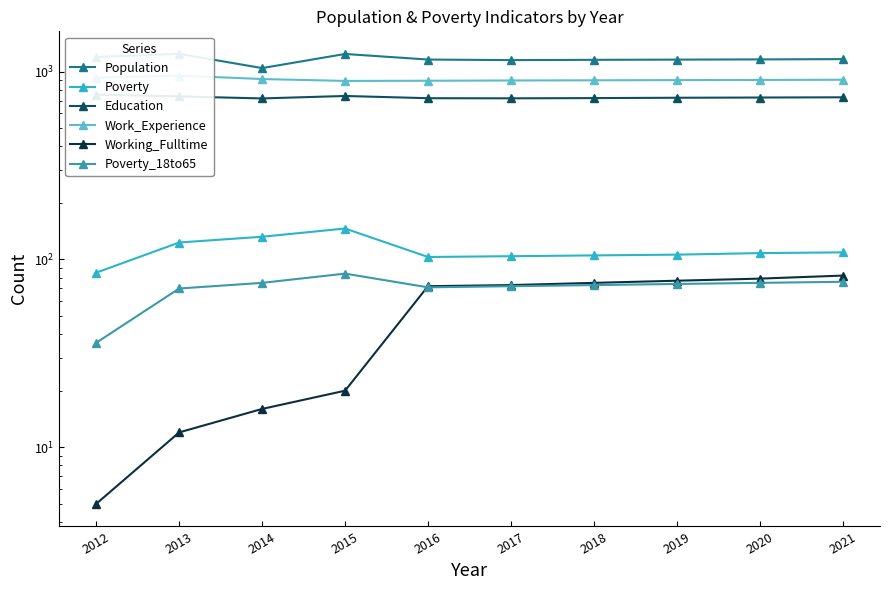

How many interior local valleys does the Poverty_18to65 series have?

1